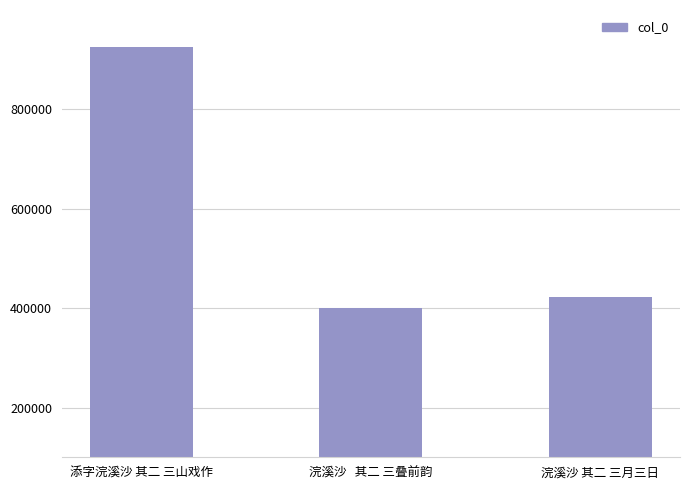

Which has a higher value, 添字浣溪沙 其二 三山戏作 or 浣溪沙 其二 三月三日?

添字浣溪沙 其二 三山戏作